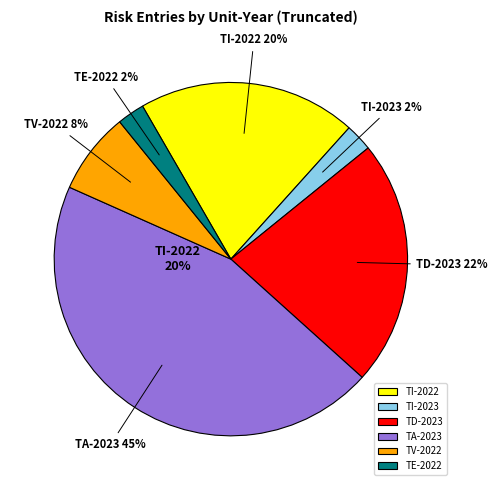

Is there a majority slice in this chart?

No